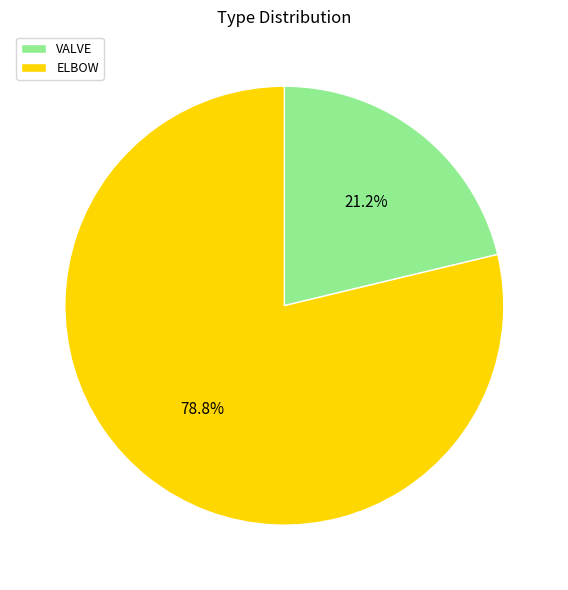

How many slices are in this pie chart?

2